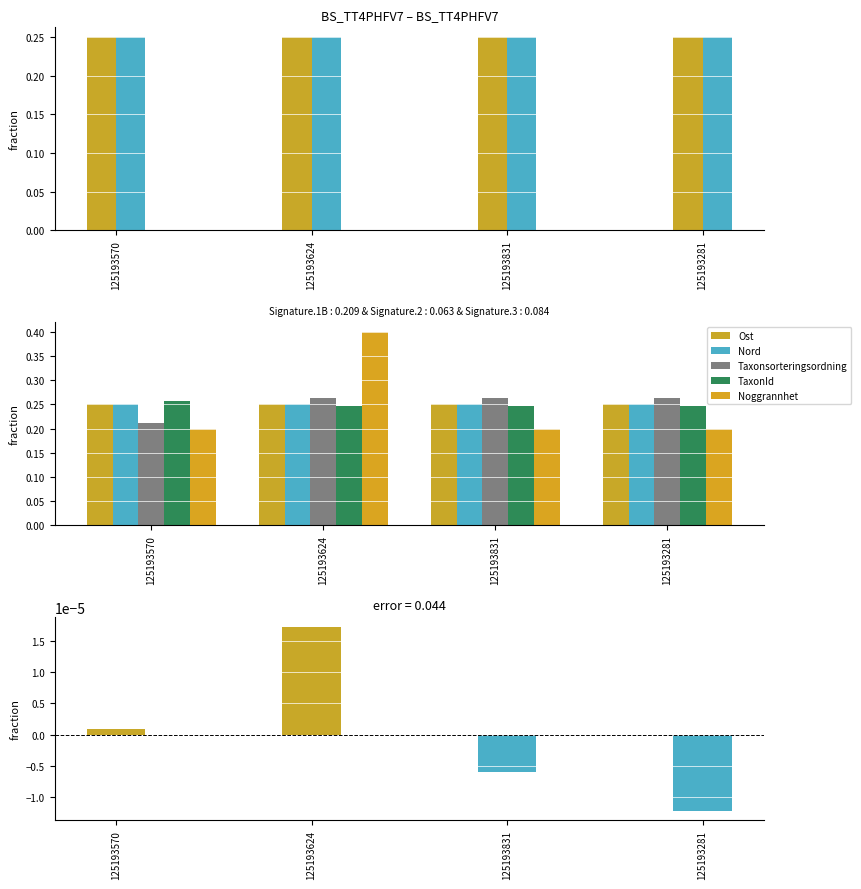

Reading left to right, extract all data points from this chart.

Ost: 0.3	0.3	0.2	0.2
Nord: 0.3	0.2	0.2	0.3
Taxonsorteringsordning: 0.2	0.3	0.3	0.3
TaxonId: 0.3	0.2	0.2	0.2
Noggrannhet: 0.2	0.4	0.2	0.2
Ost-Nord diff: 0.0	0.0	-0.0	-0.0